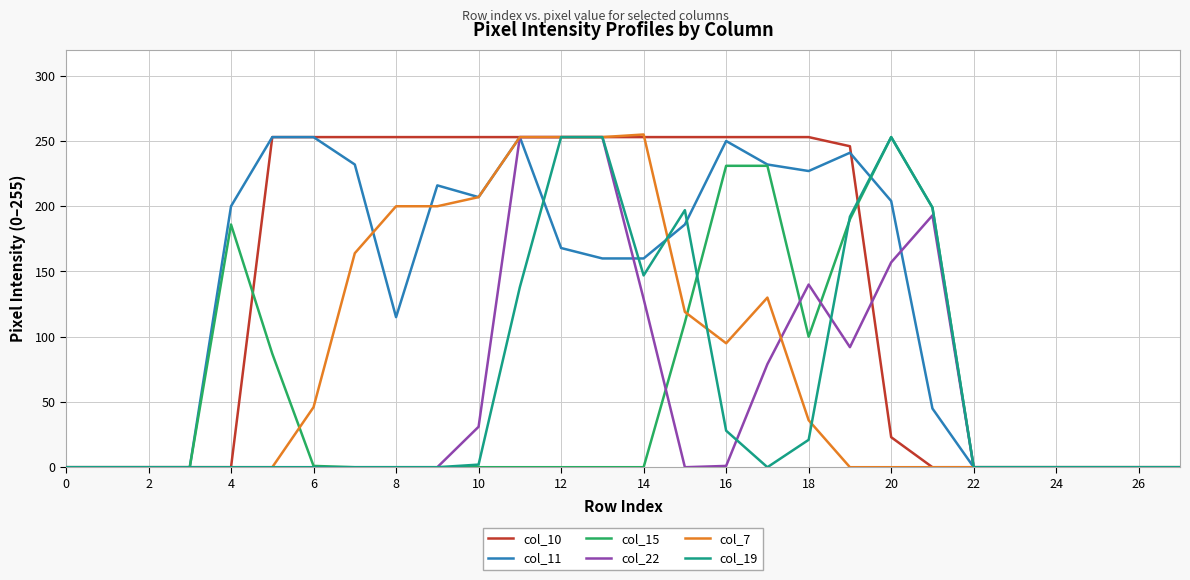

Count the number of data series in this chart.

6